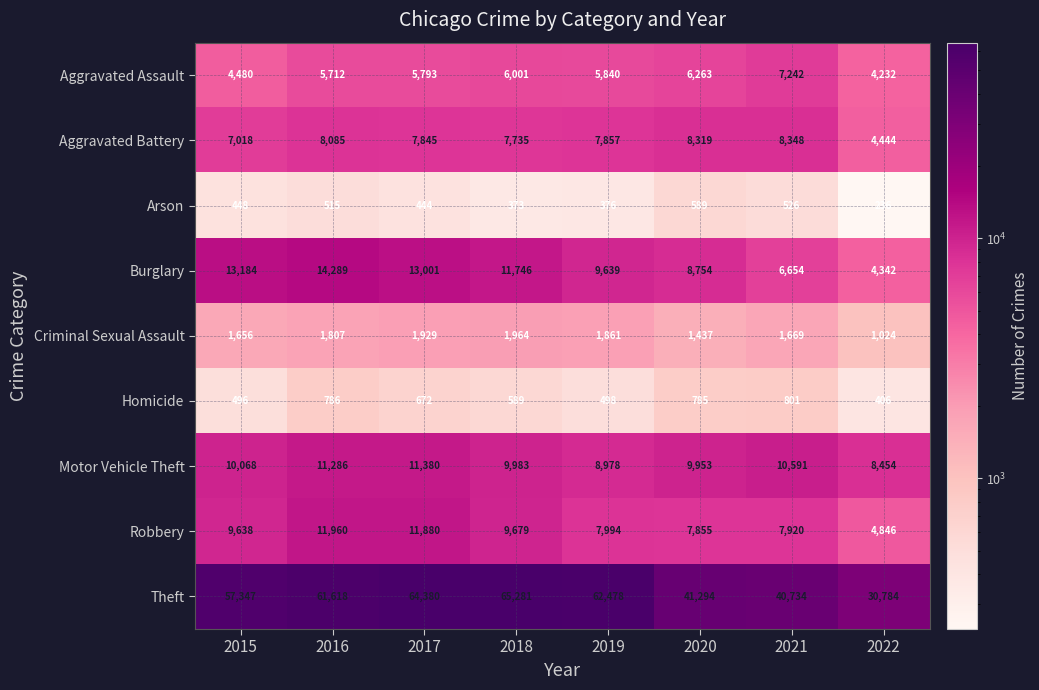

Which category has the highest value across all series?

2018